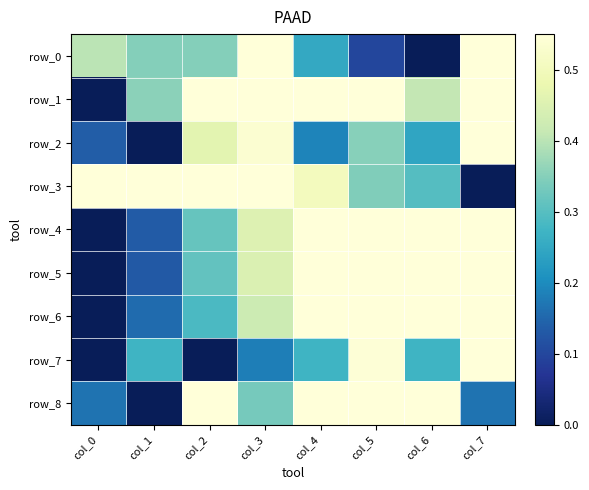

At which category is the sum across all series the highest?

col_7